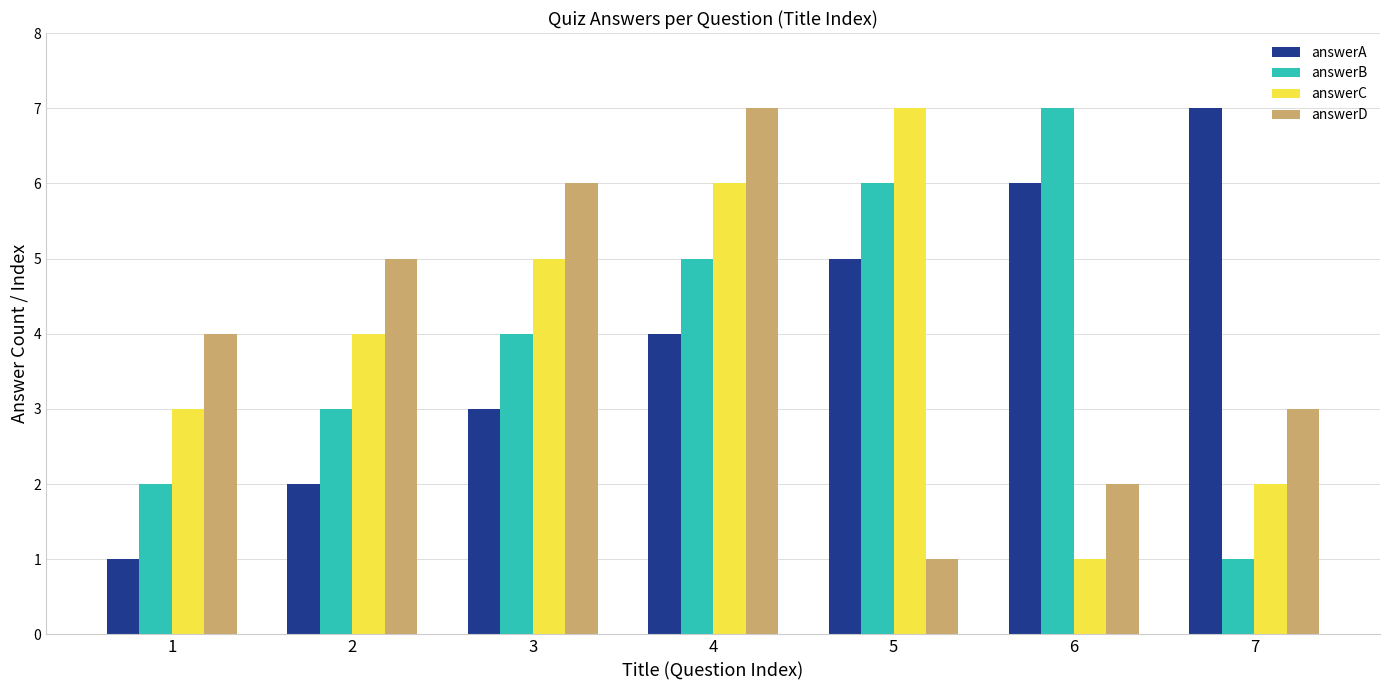

How many bars are there in total?

28